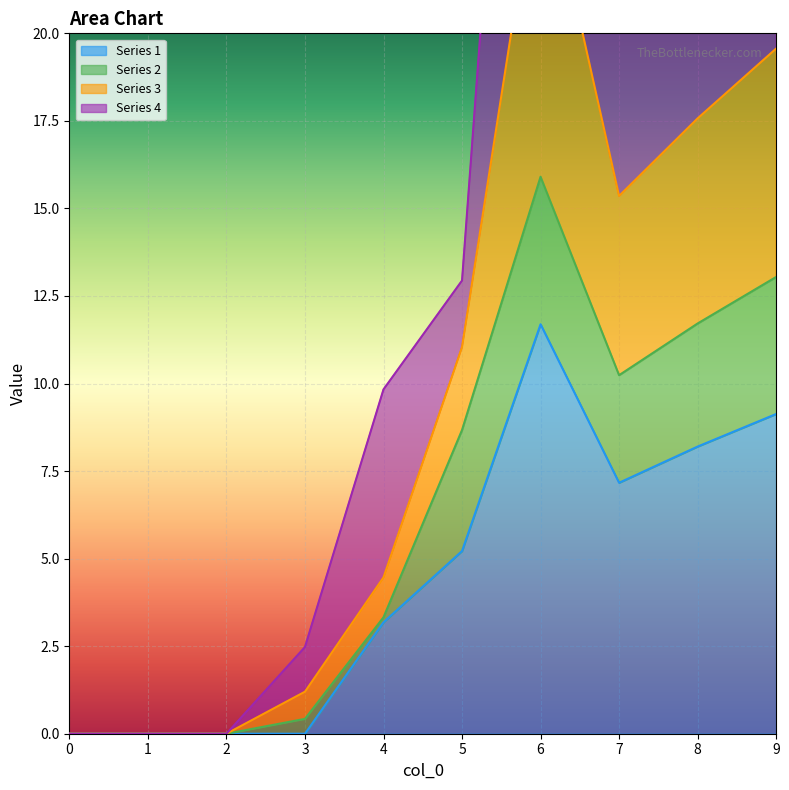

At which label is Series 1 closest to 5?

5